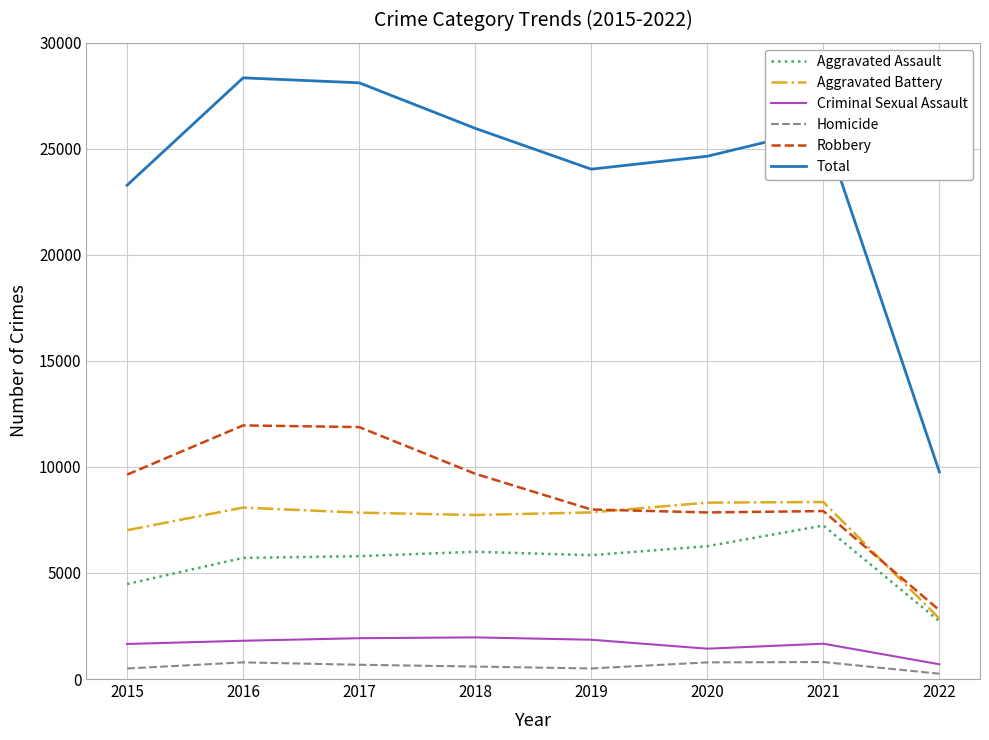

How many distinct data groups are displayed?

6